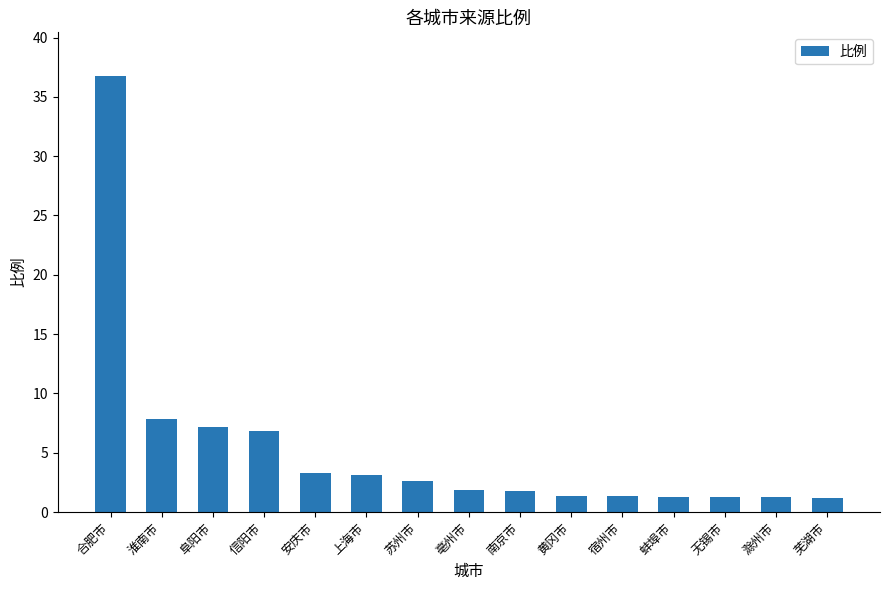

What is the maximum value shown in the chart?

36.8